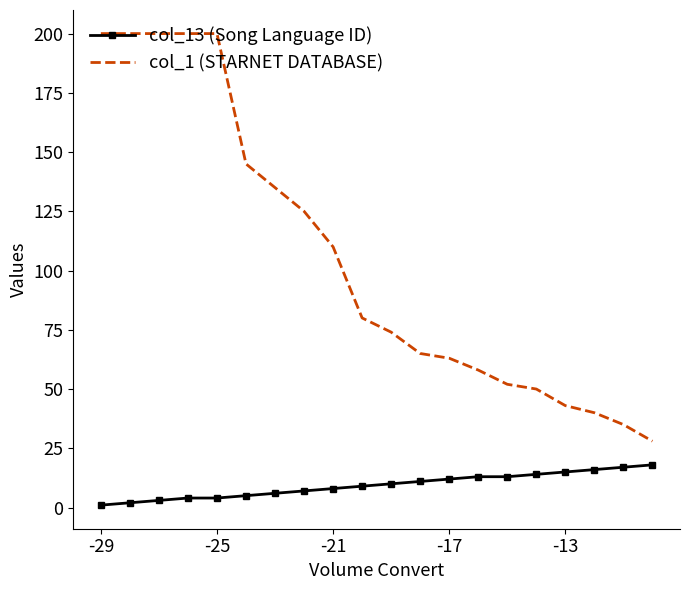

True or false: col_1 (STARNET DATABASE) and col_13 (Song Language ID) intersect in this chart.

False